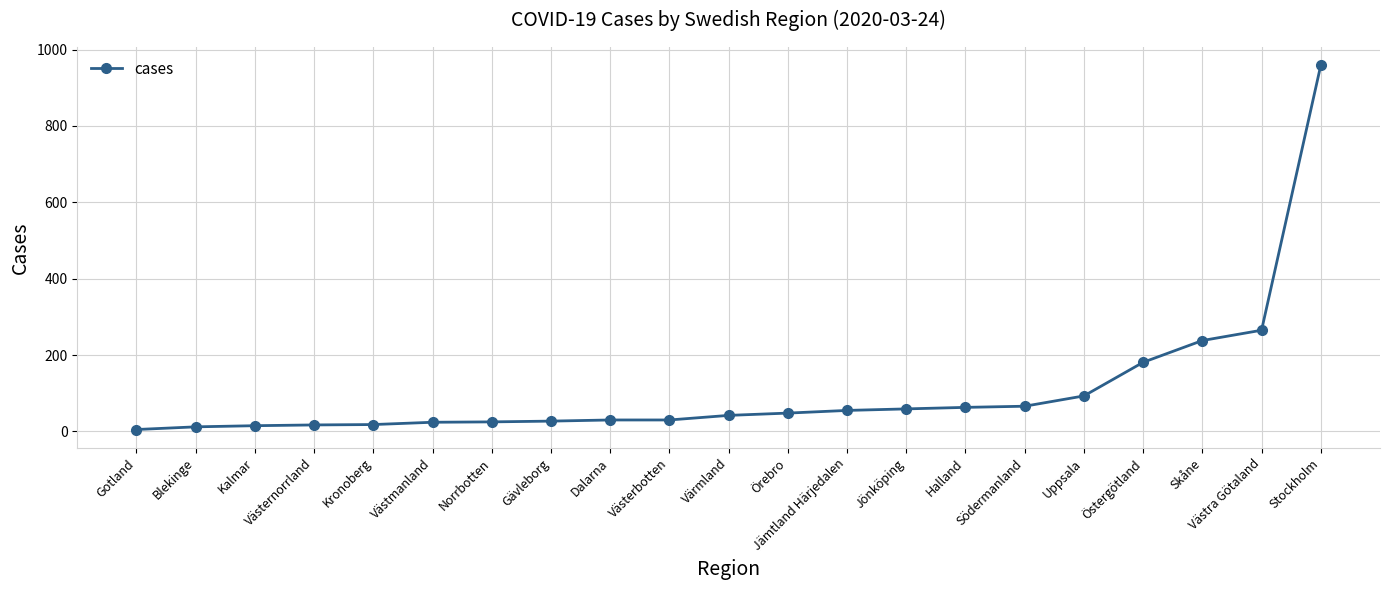

What is the smallest value displayed?

5